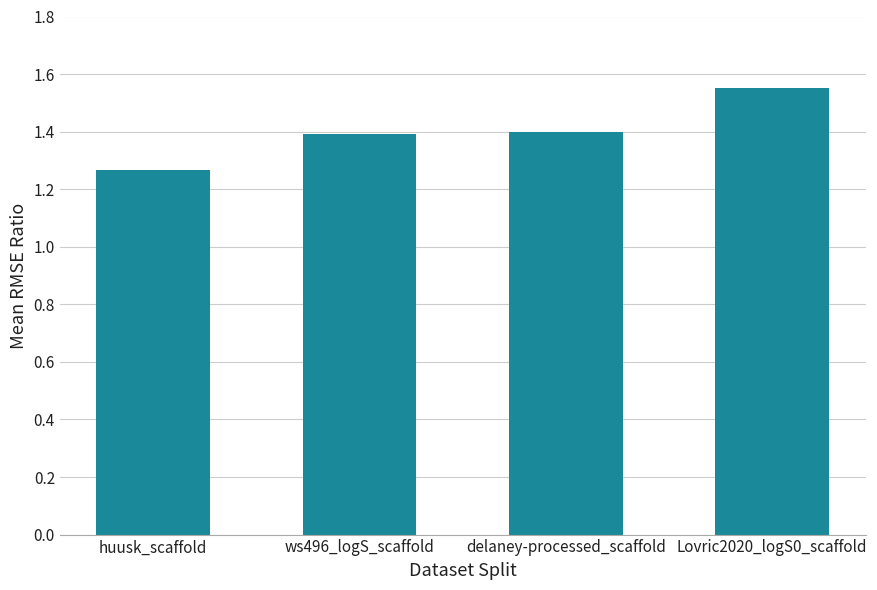

At which category does the chart reach its minimum across all series?

huusk_scaffold